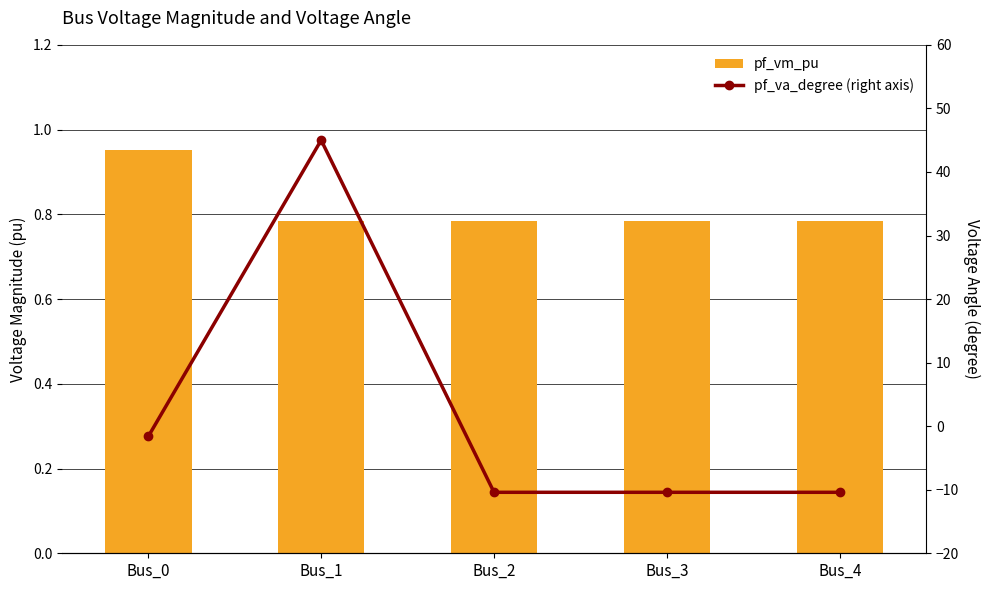

How many data points in pf_va_degree are above -10?

2